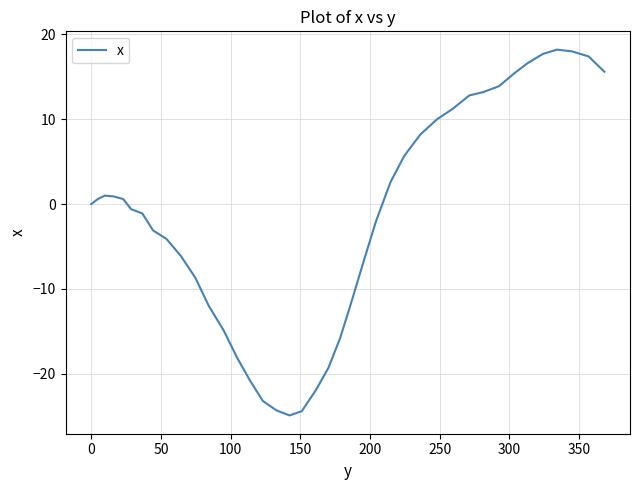

What is the minimum value shown in the chart?

-24.9